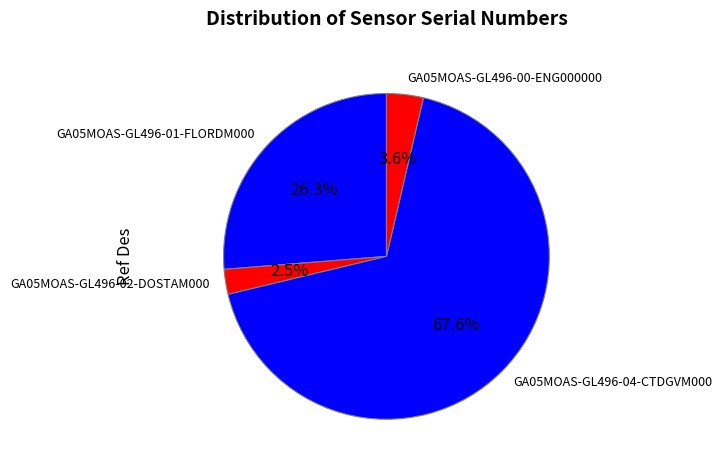

What is the majority slice?

GA05MOAS-GL496-04-CTDGVM000